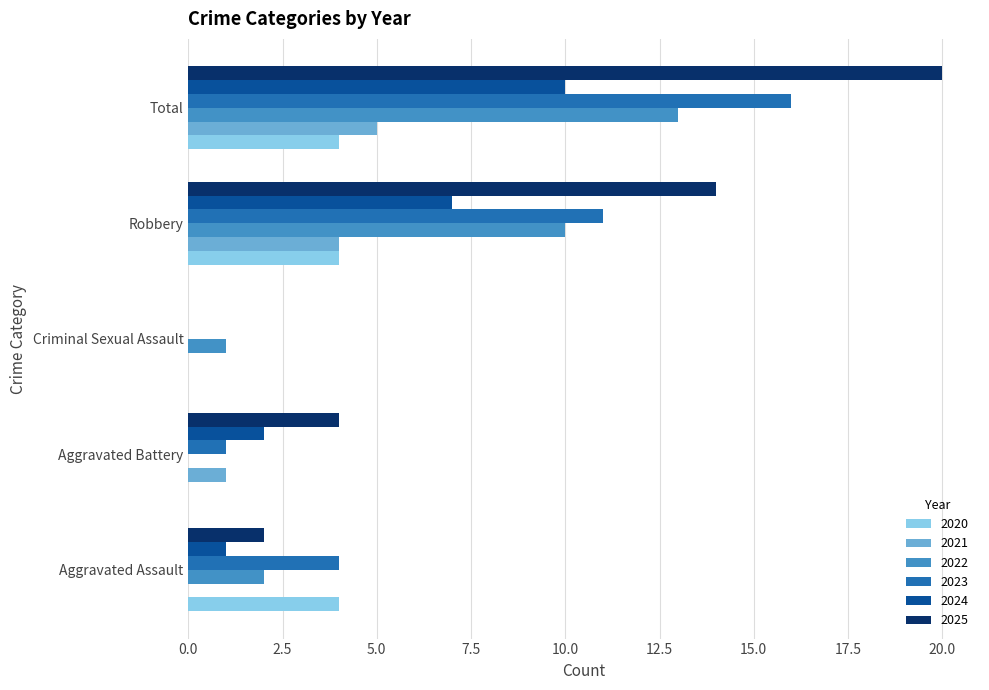

At which category is the sum across all series the highest?

Total